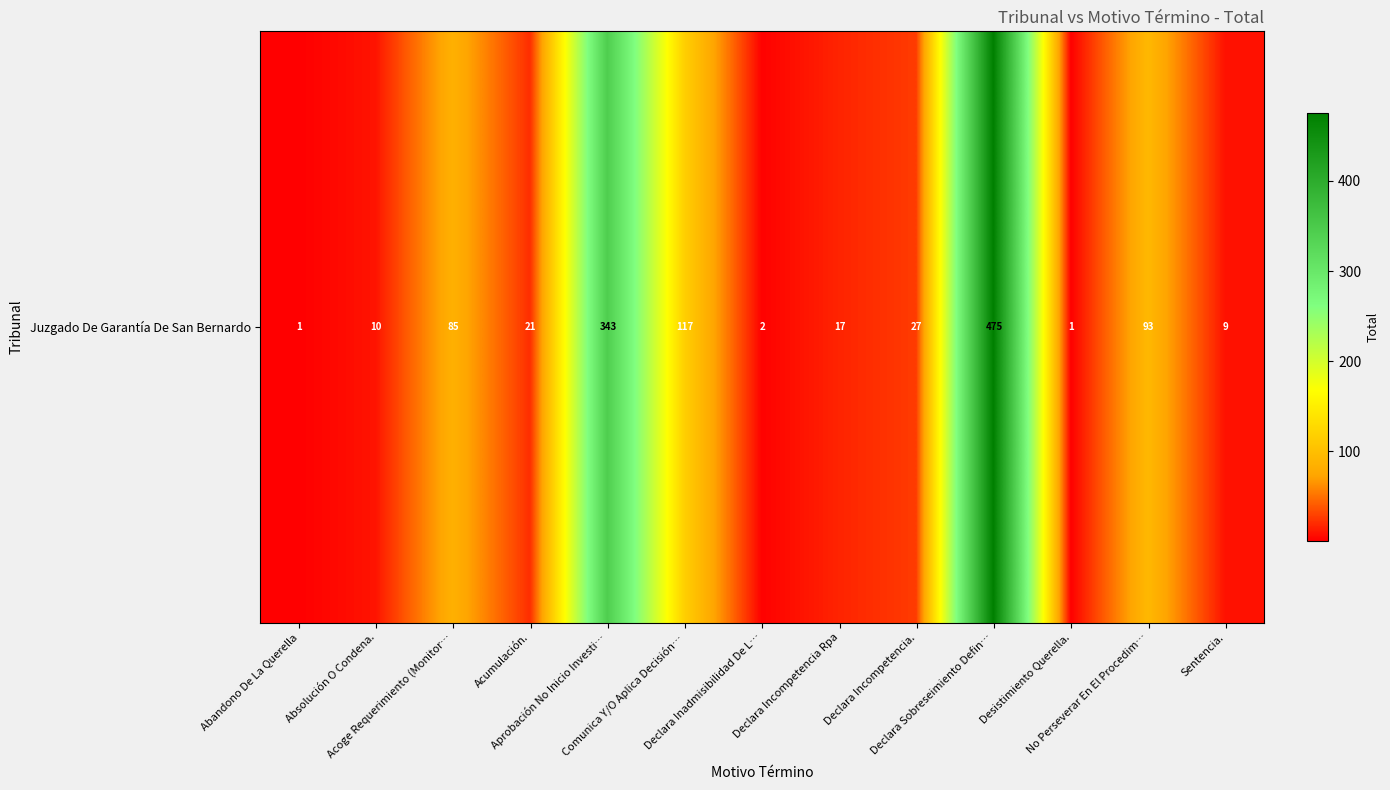

Reading left to right, transcribe all the data shown in this chart.

1	10	85	21	343	117	2	17	27	475	1	93	9